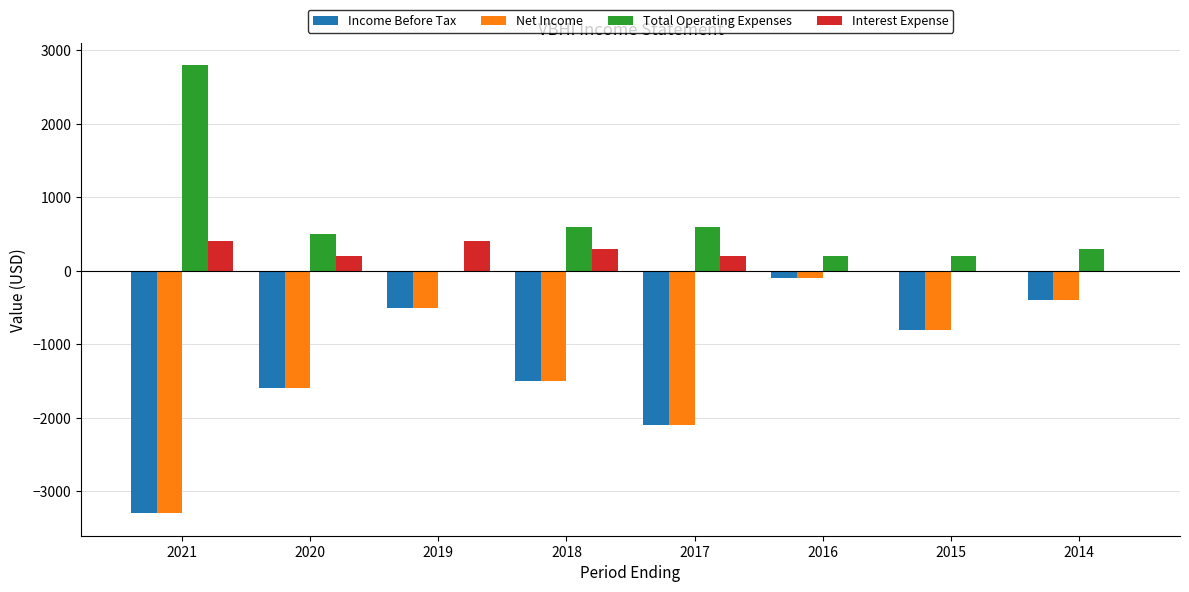

What is the average value of the Total Operating Expenses series?

650